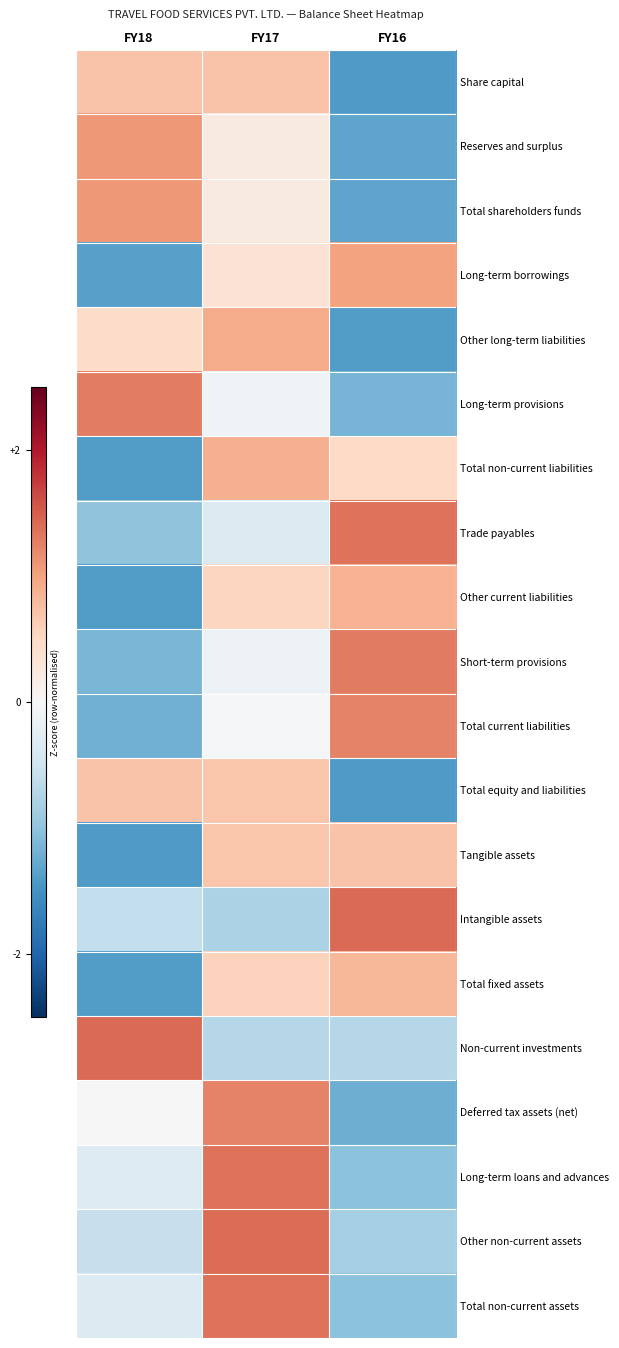

Reading left to right, list all the values displayed in this chart.

Share capital: FY18=0.7	FY17=0.7	FY16=-1.4
Reserves and surplus: FY18=1.1	FY17=0.2	FY16=-1.3
Total shareholders funds: FY18=1.1	FY17=0.2	FY16=-1.3
Long-term borrowings: FY18=-1.4	FY17=0.4	FY16=1.0
Other long-term liabilities: FY18=0.5	FY17=0.9	FY16=-1.4
Long-term provisions: FY18=1.3	FY17=-0.1	FY16=-1.2
Total non-current liabilities: FY18=-1.4	FY17=0.9	FY16=0.5
Trade payables: FY18=-1.0	FY17=-0.4	FY16=1.4
Other current liabilities: FY18=-1.4	FY17=0.5	FY16=0.9
Short-term provisions: FY18=-1.1	FY17=-0.1	FY16=1.3
Total current liabilities: FY18=-1.2	FY17=-0.0	FY16=1.2
Total equity and liabilities: FY18=0.7	FY17=0.7	FY16=-1.4
Tangible assets: FY18=-1.4	FY17=0.7	FY16=0.7
Intangible assets: FY18=-0.6	FY17=-0.8	FY16=1.4
Total fixed assets: FY18=-1.4	FY17=0.6	FY16=0.8
Non-current investments: FY18=1.4	FY17=-0.7	FY16=-0.7
Deferred tax assets (net): FY18=-0.0	FY17=1.2	FY16=-1.2
Long-term loans and advances: FY18=-0.3	FY17=1.4	FY16=-1.0
Other non-current assets: FY18=-0.6	FY17=1.4	FY16=-0.8
Total non-current assets: FY18=-0.3	FY17=1.4	FY16=-1.0